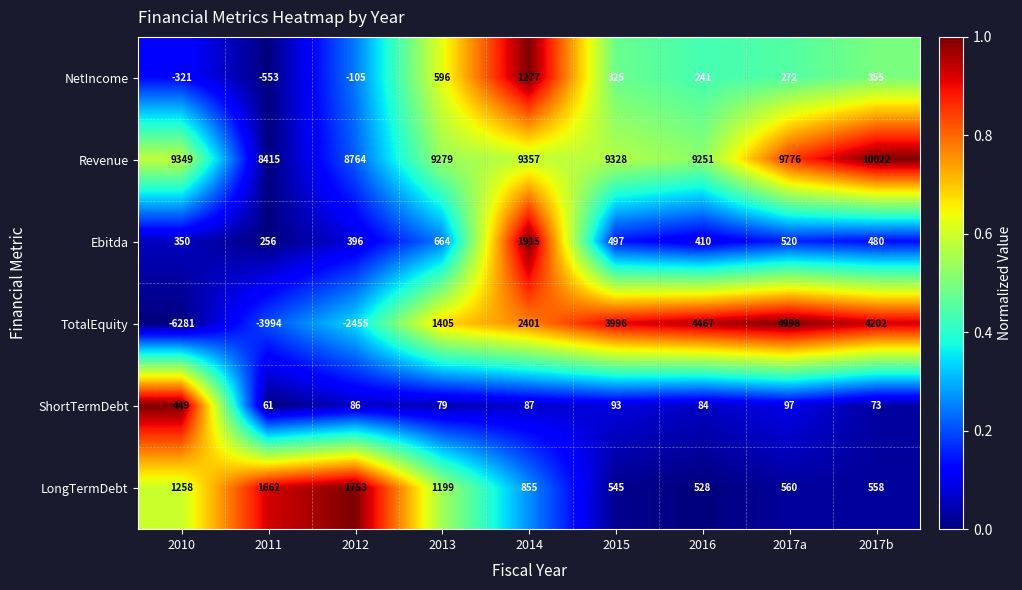

Rank the series at 2012 from highest to lowest value.

Revenue, LongTermDebt, Ebitda, ShortTermDebt, NetIncome, TotalEquity